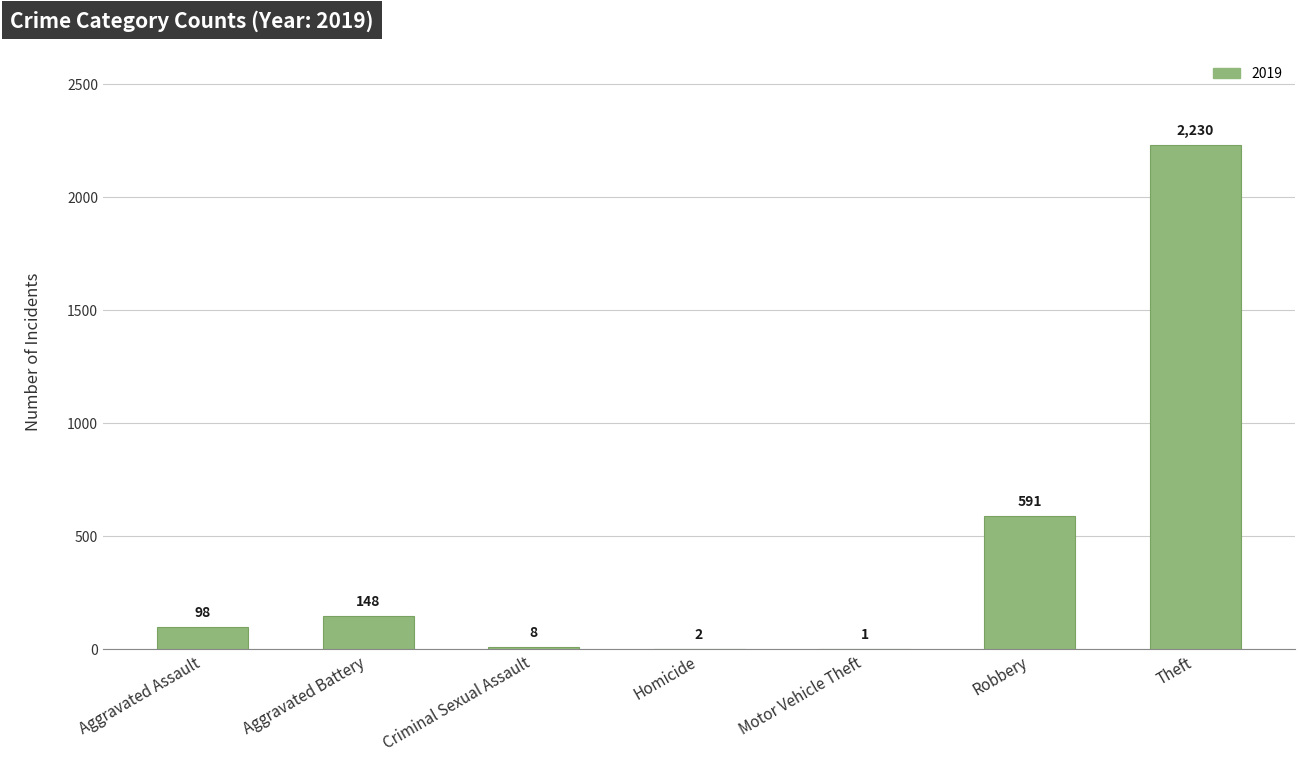

What is the sum of all values?

3078